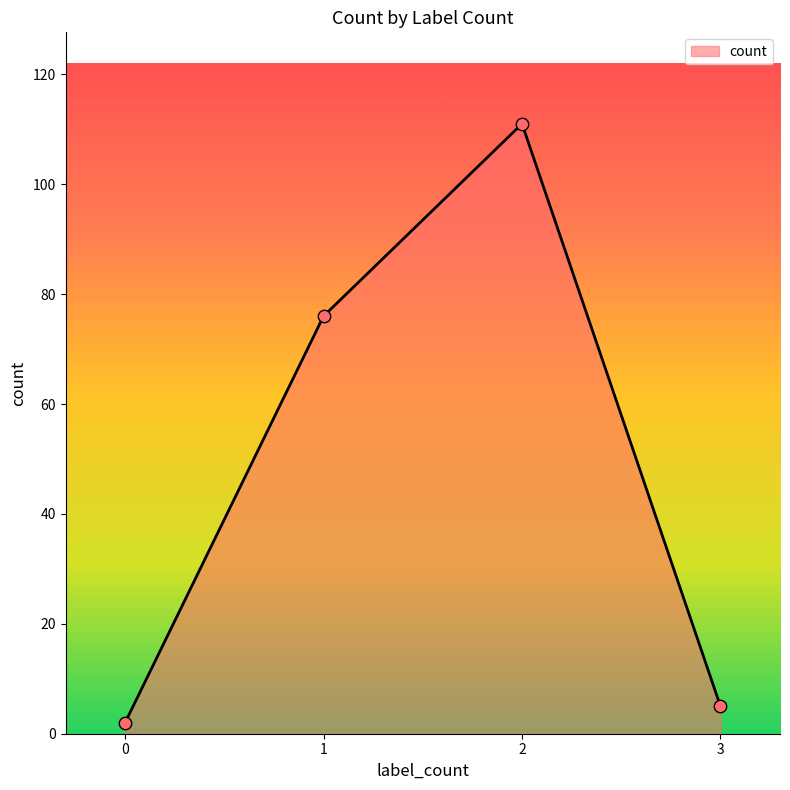

Which has a higher value, 2 or 3?

2